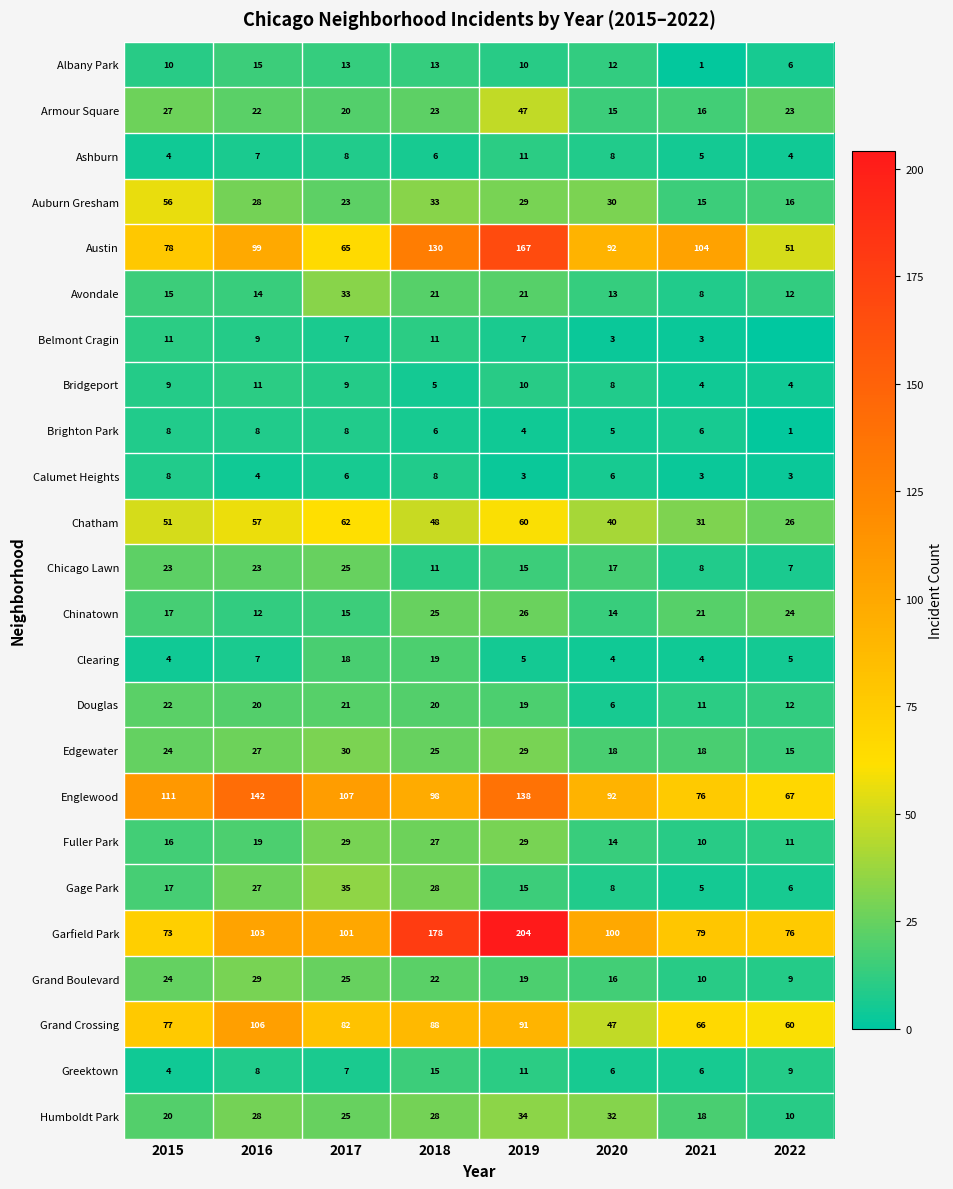

True or false: Albany Park has a value of 9 at 2022.

False